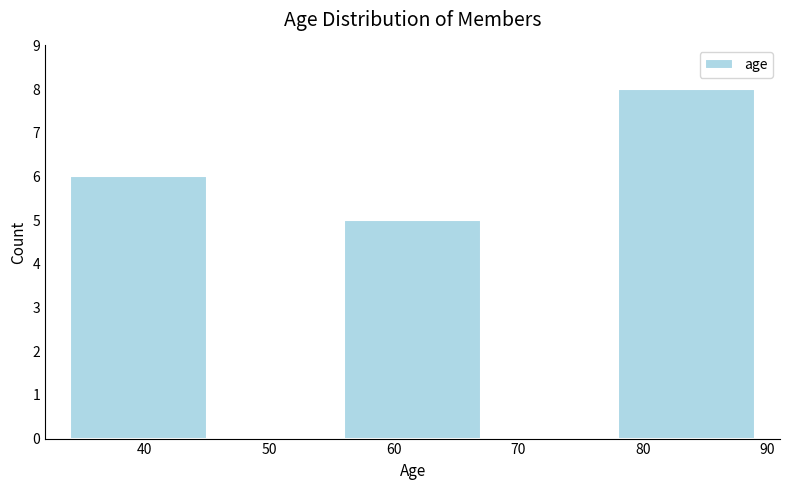

How tall is the bar that spans 56 to 67 on the x-axis? The values are not printed on the chart, so give them approximately, as read against the axis.

5